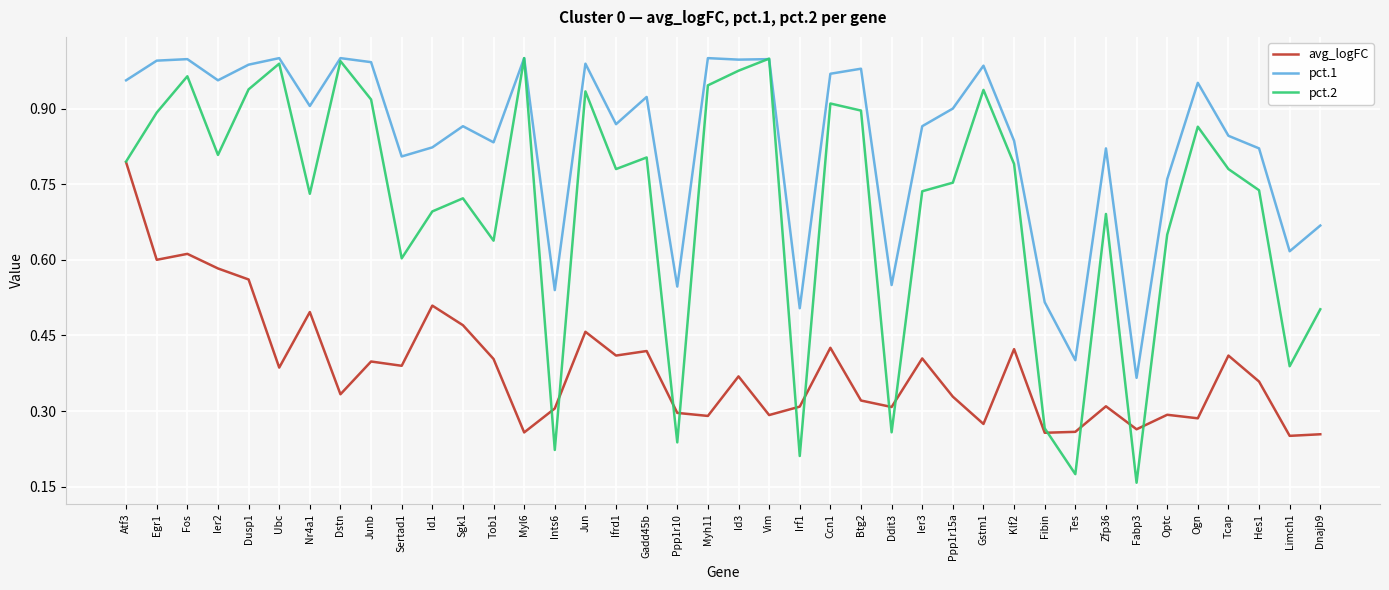

Rank the series by their average value, from lowest to highest.

avg_logFC, pct.2, pct.1